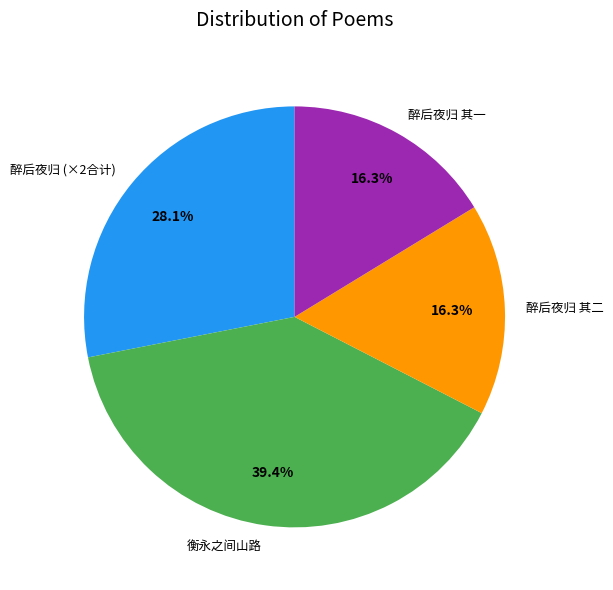

To the nearest percent, what is the difference between the largest and smallest slice percentages?

23%